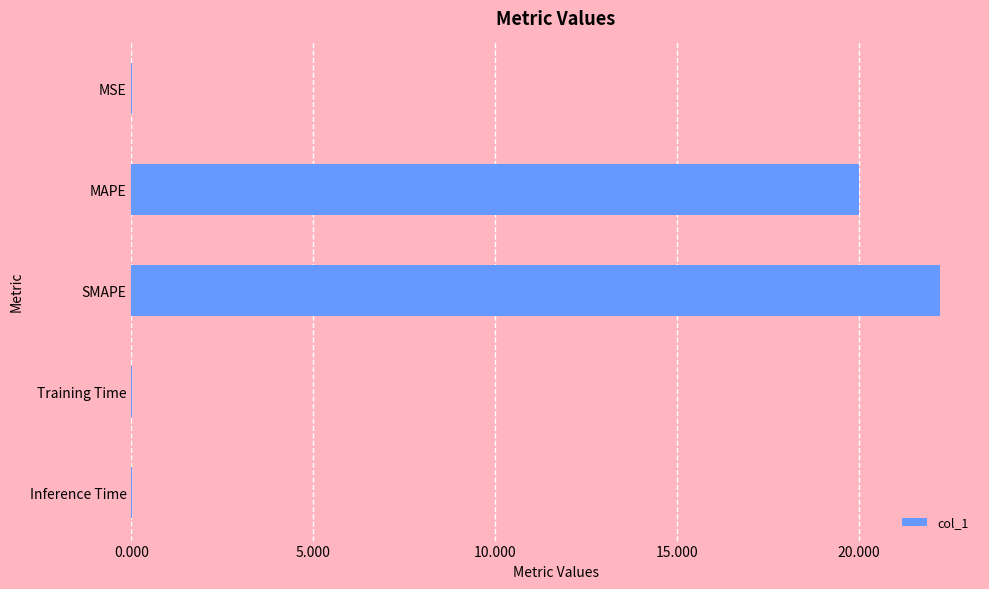

Are the bars grouped side by side (vs. stacked)?

No